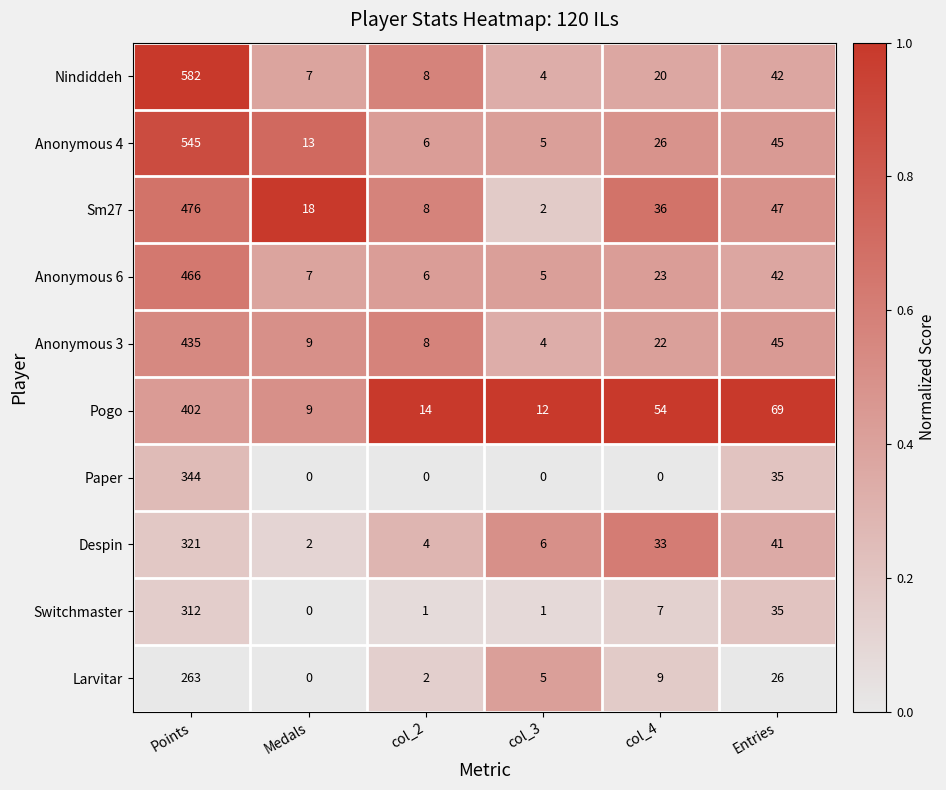

The value of Pogo at col_3 is 12. True or false?

True